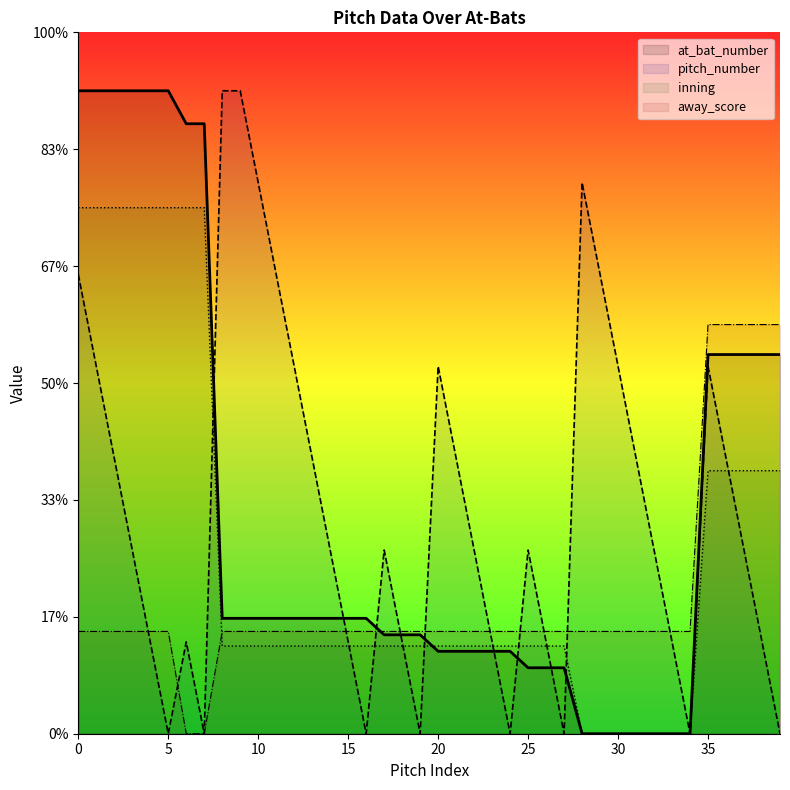

Which series has the largest total across all categories?

pitch_number